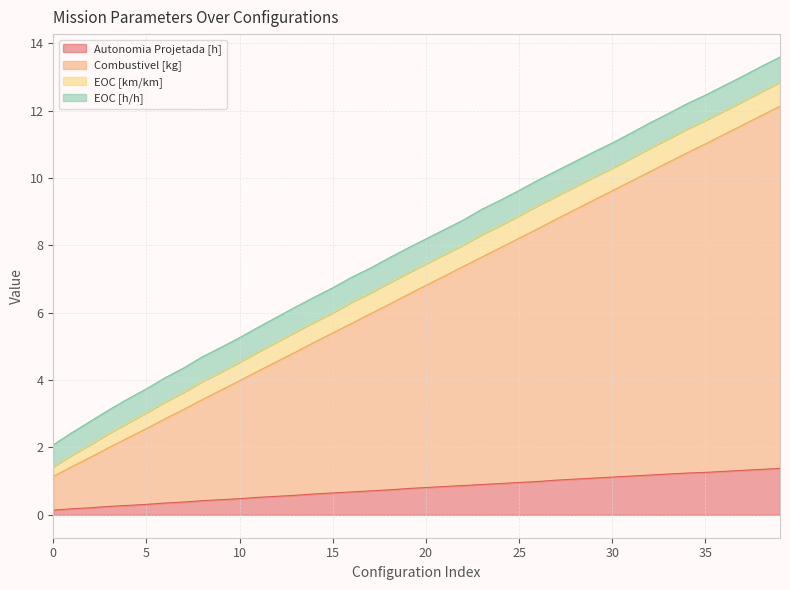

What are all the series names shown in the legend?

Autonomia Projetada [h], Combustivel [kg], EOC [km/km], EOC [h/h]